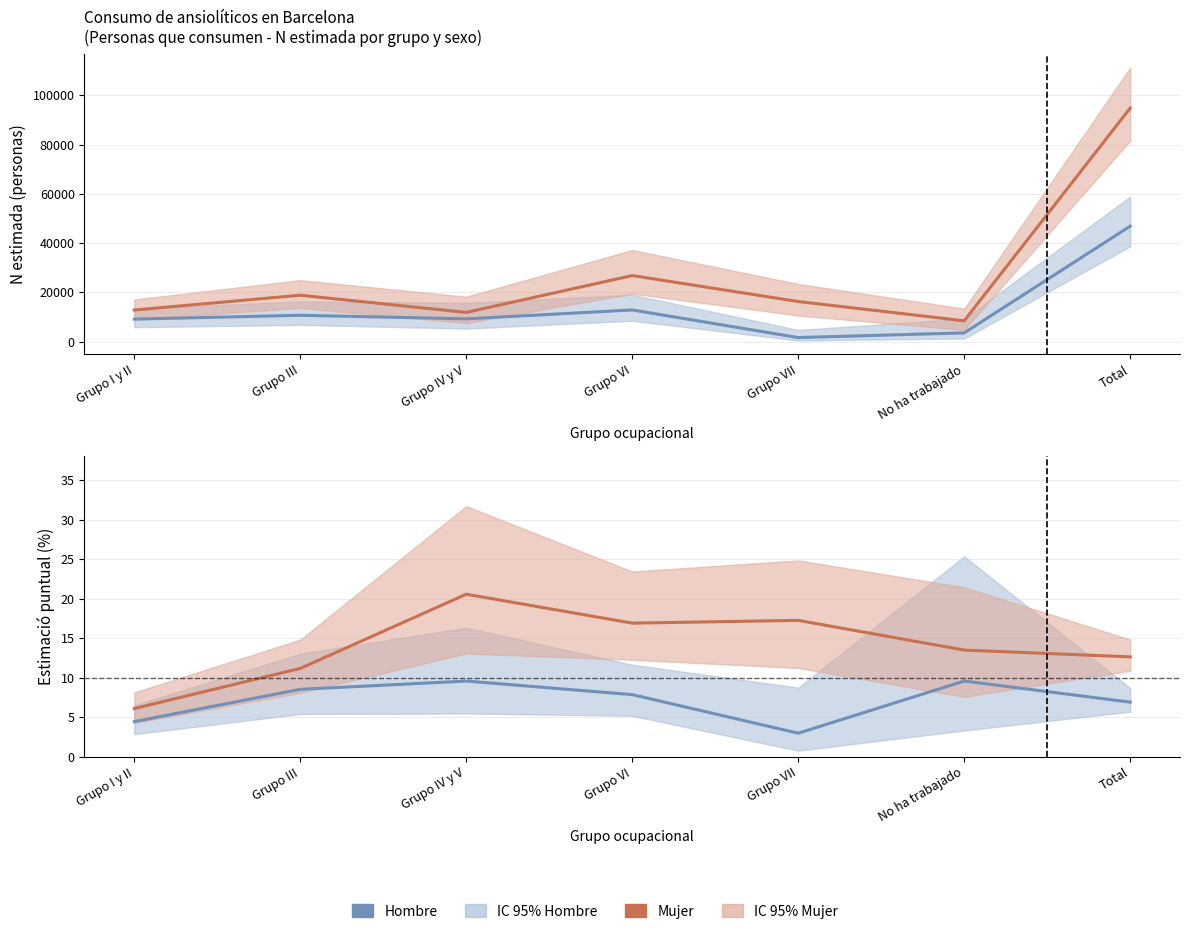

True or false: Hombre has a value of 13.1 at Grupo VI.

False